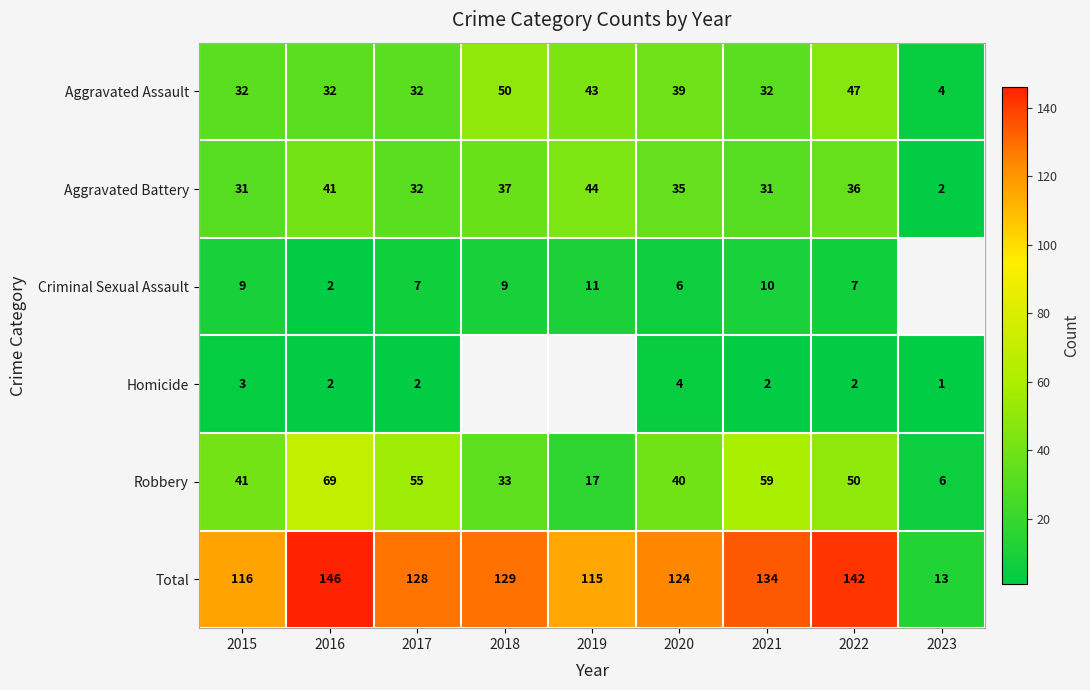

What is the difference between the highest and lowest values at 2022?

140